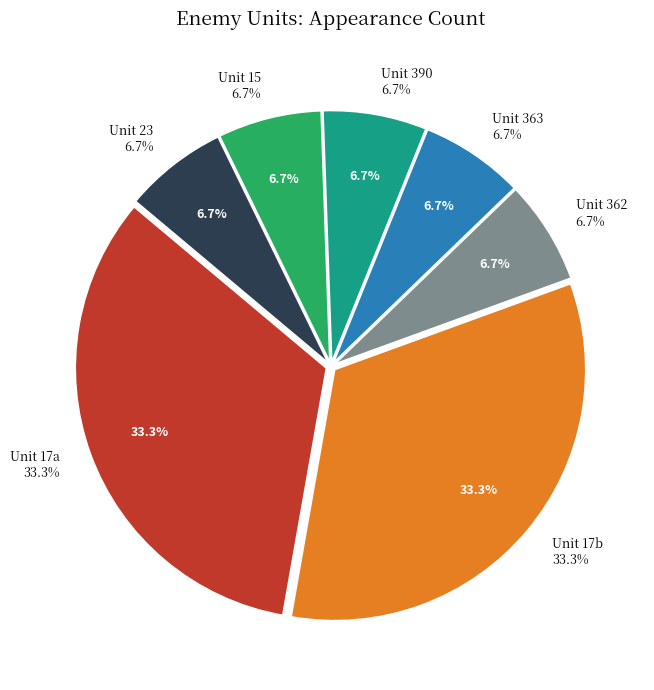

True or false: ID:17 (10) accounts for 48% of the total.

False